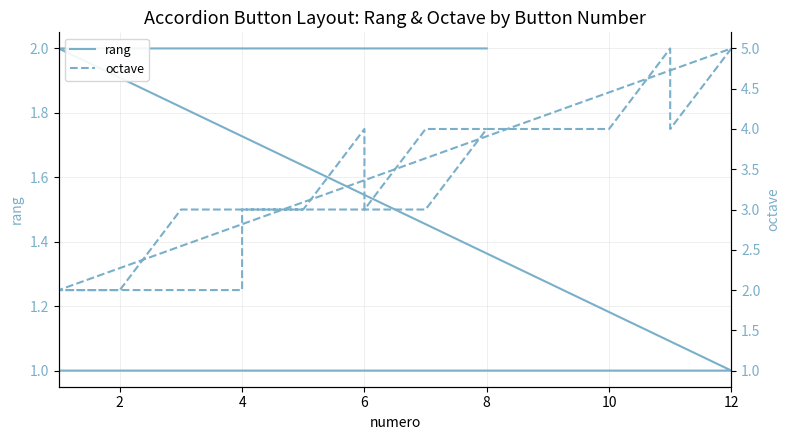

Count the rang values in the range 1 to 2.

40